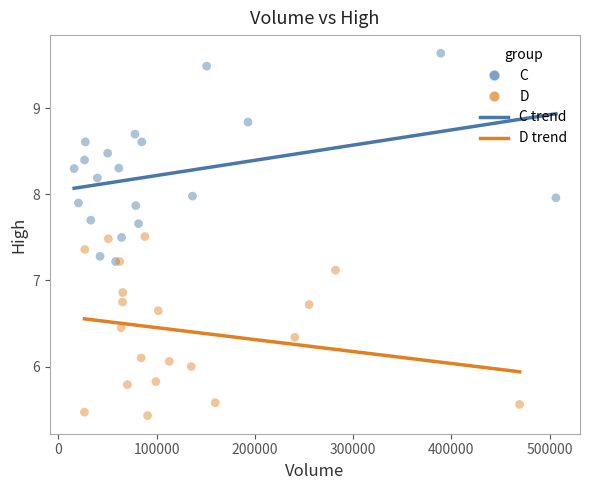

Which series contains the highest Y value?

C